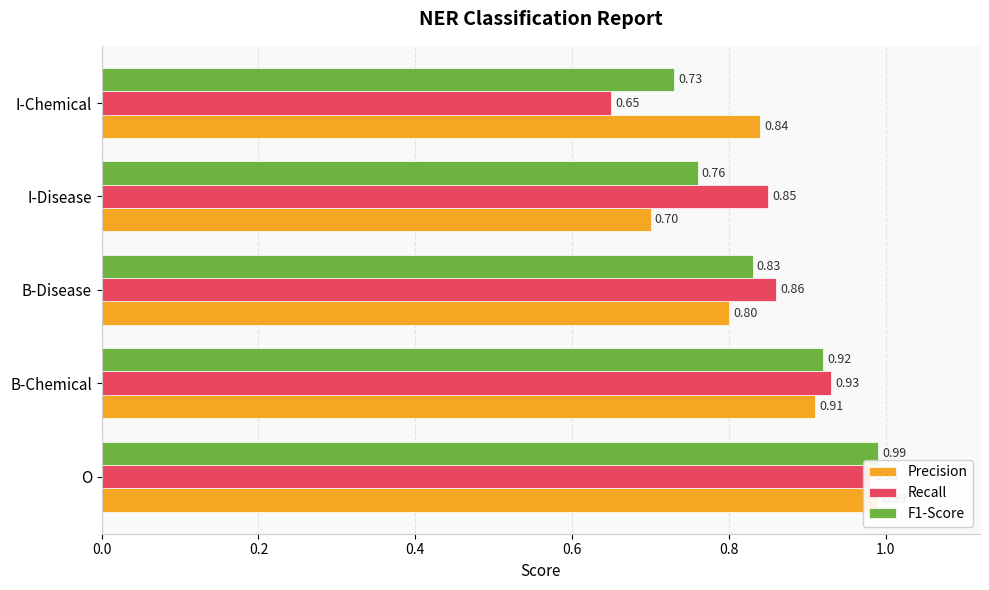

Reading left to right, what are all the values shown in this chart?

Precision: 1.0	0.9	0.8	0.7	0.8
Recall: 1.0	0.9	0.9	0.8	0.7
F1-Score: 1.0	0.9	0.8	0.8	0.7